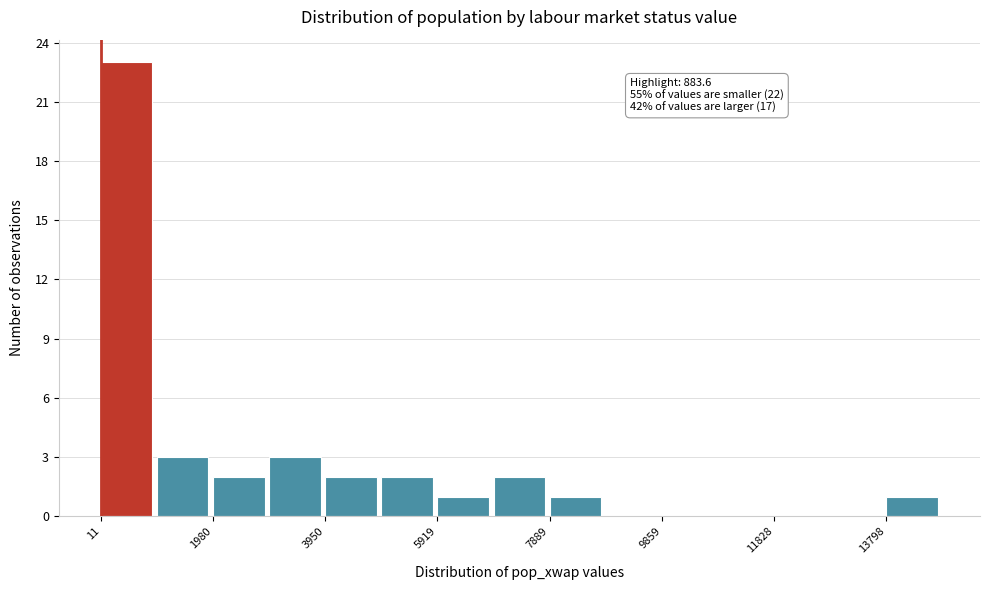

Over which range of the x-axis is the bar tallest?

0 to 1000